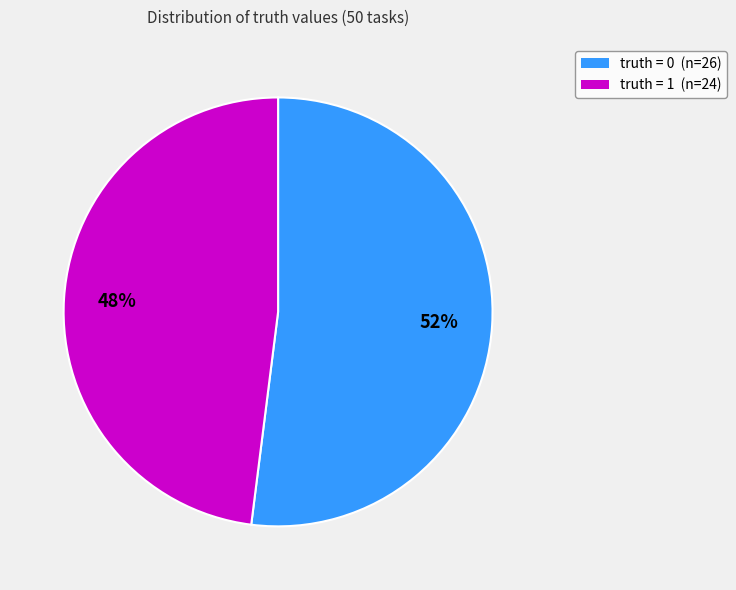

Which has a higher value, truth = 1 or truth = 0?

truth = 0